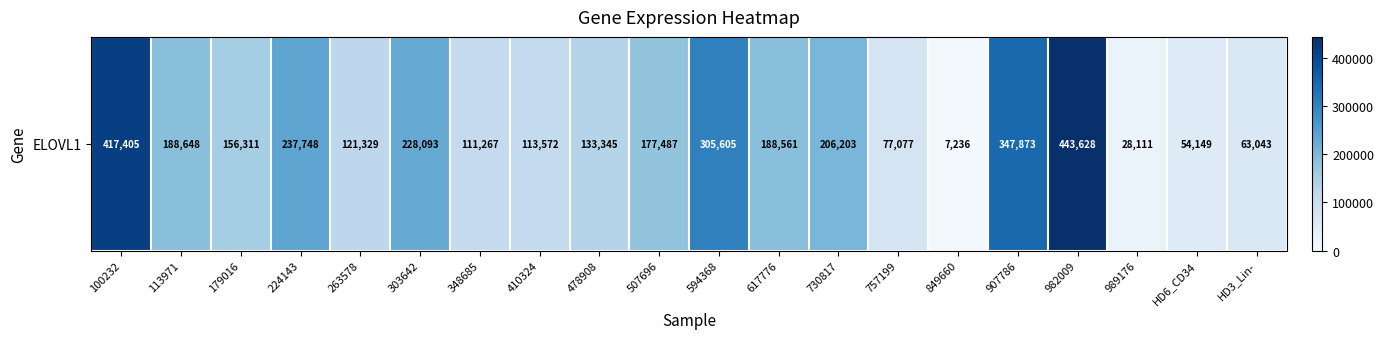

Where does the data first go above 177487?

100232